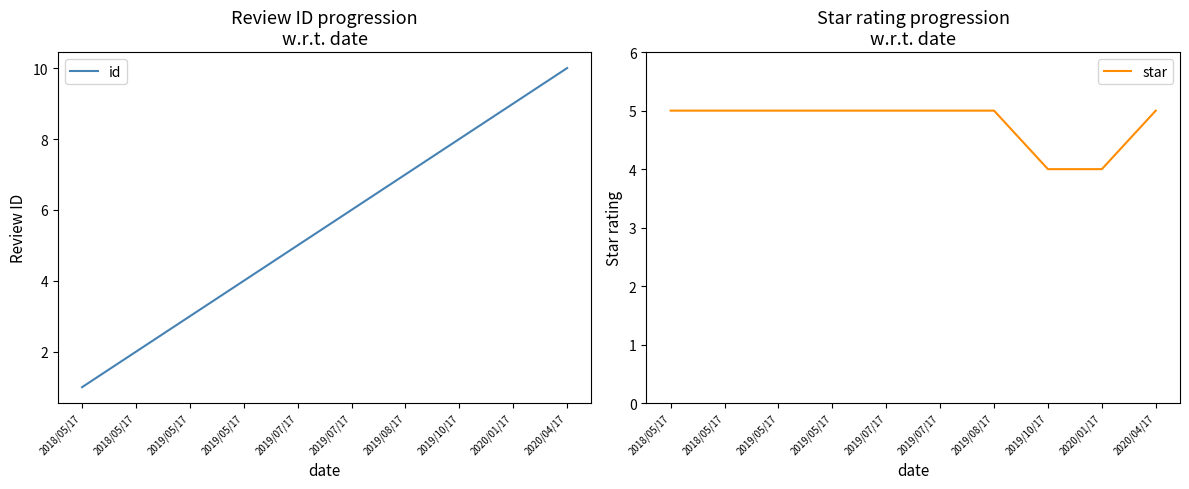

At which category is the sum across all series the highest?

2020/04/17